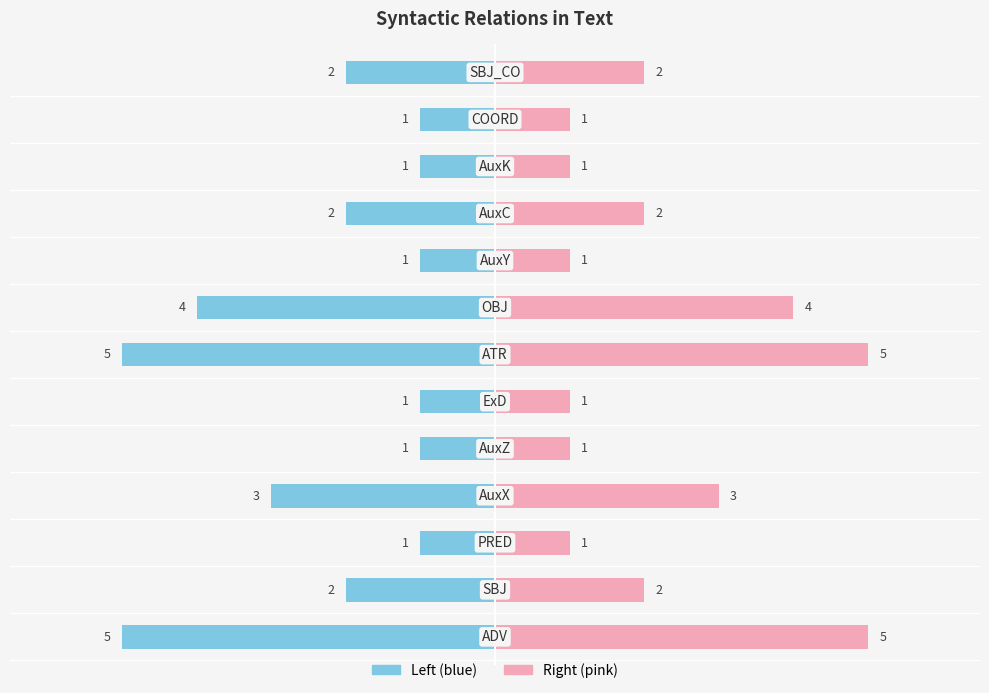

Is it true that Count (right) equals 0 at −6?

False